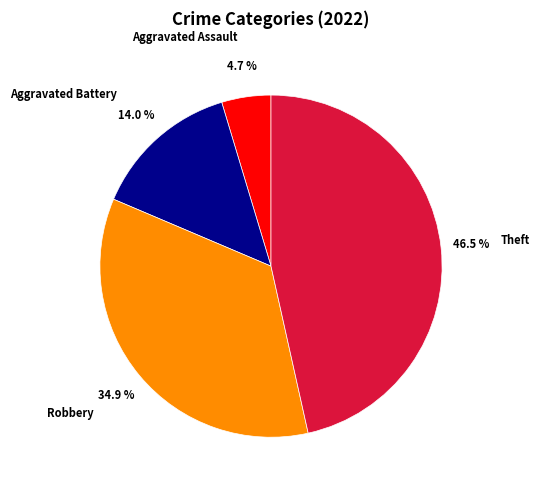

What portion of the pie excludes Theft?

53.5%